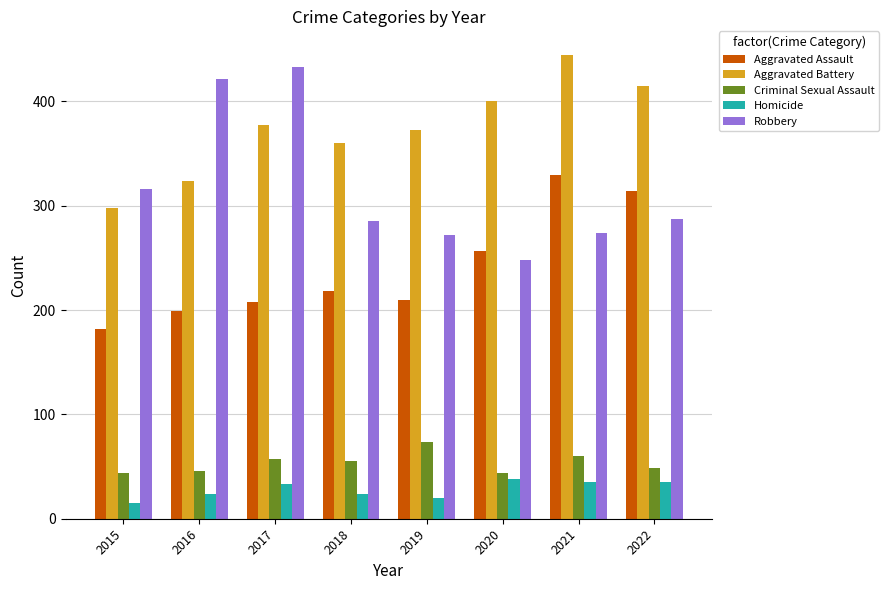

Between 2020 and 2021, which series saw the biggest shift?

Aggravated Assault